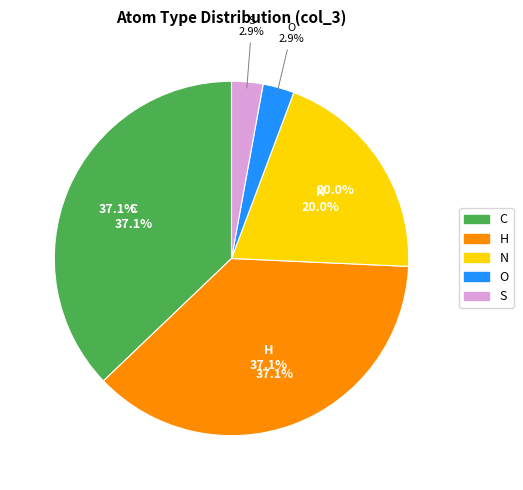

What is the smallest slice in the pie chart?

O